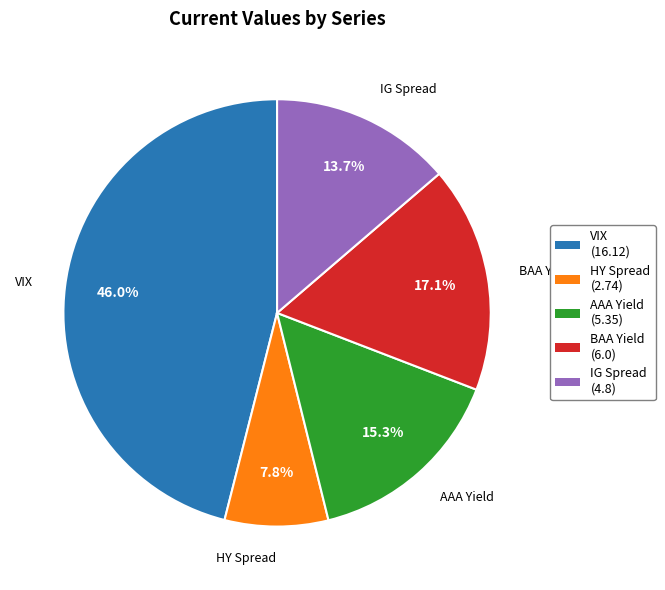

Is it true that VIX is 38% of the pie?

False